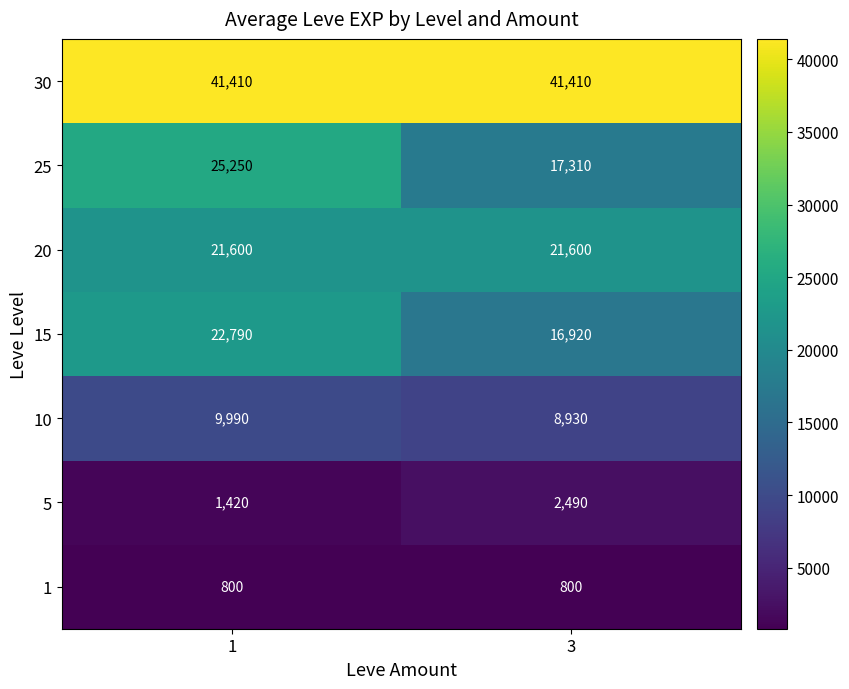

What is the minimum value shown in the chart?

800